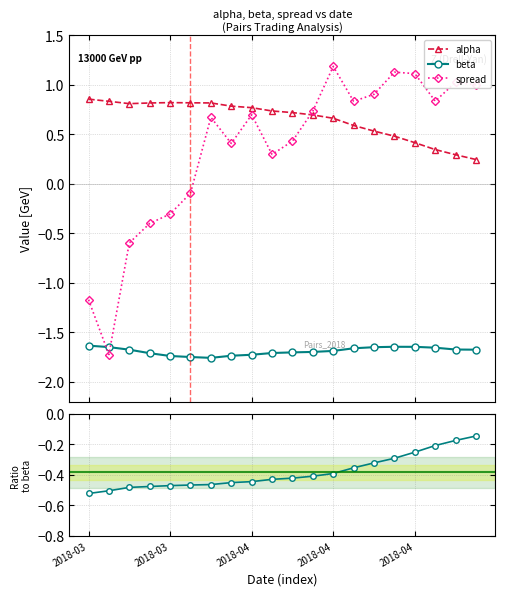

True or false: spread and alpha cross at least once.

True